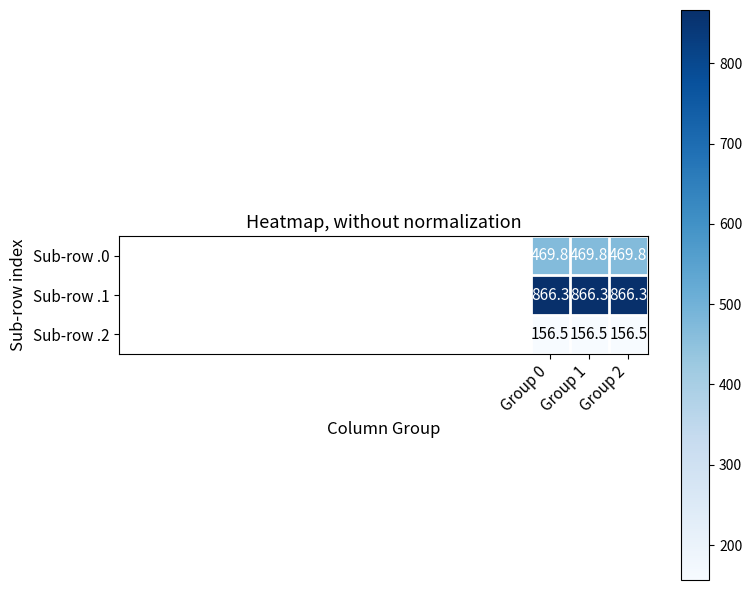

What is the sum of the Sub-row .2 values at Group 0 and Group 1?

313.0